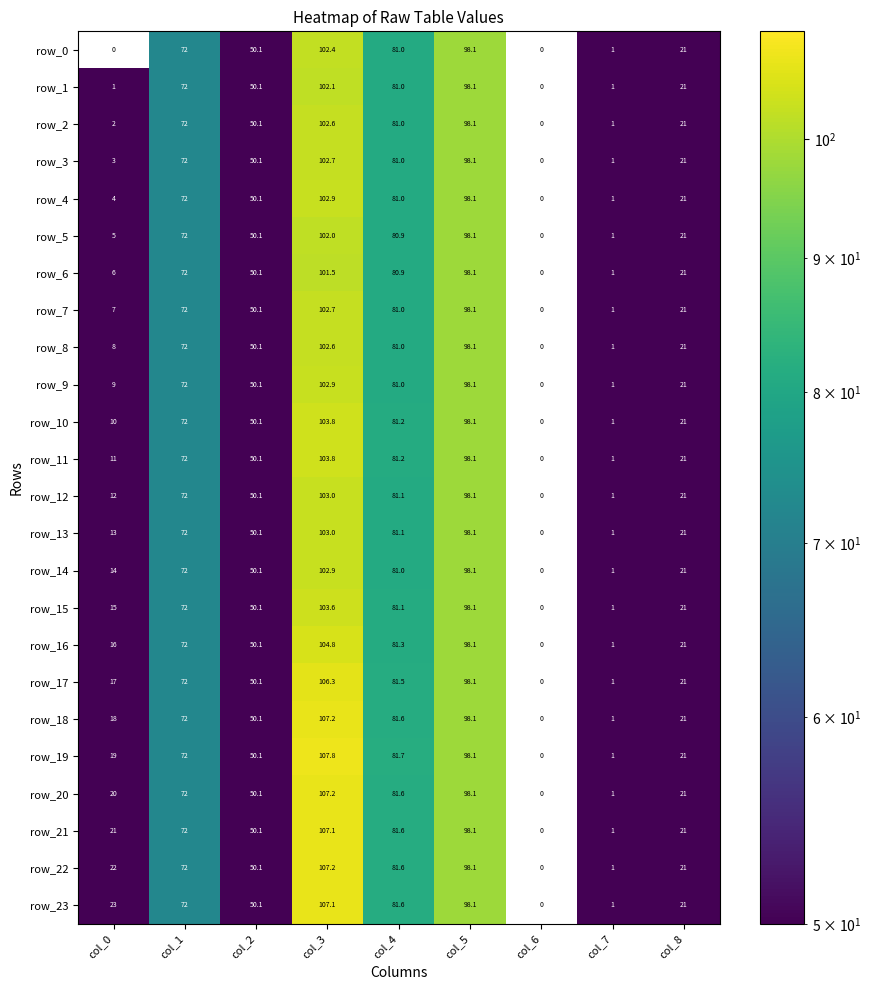

Which series has the largest range (max minus min)?

row_19